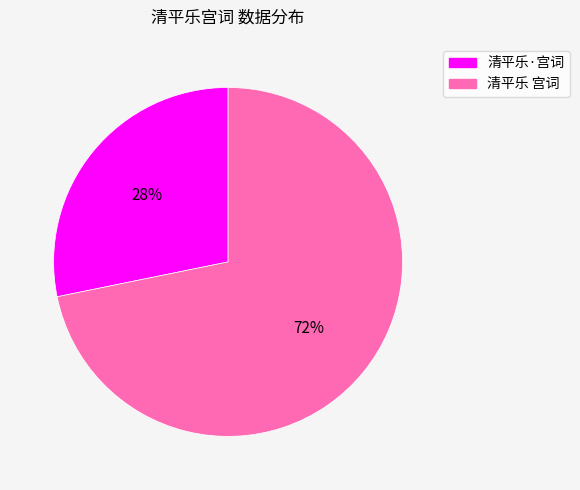

Count the number of slices in the pie.

2